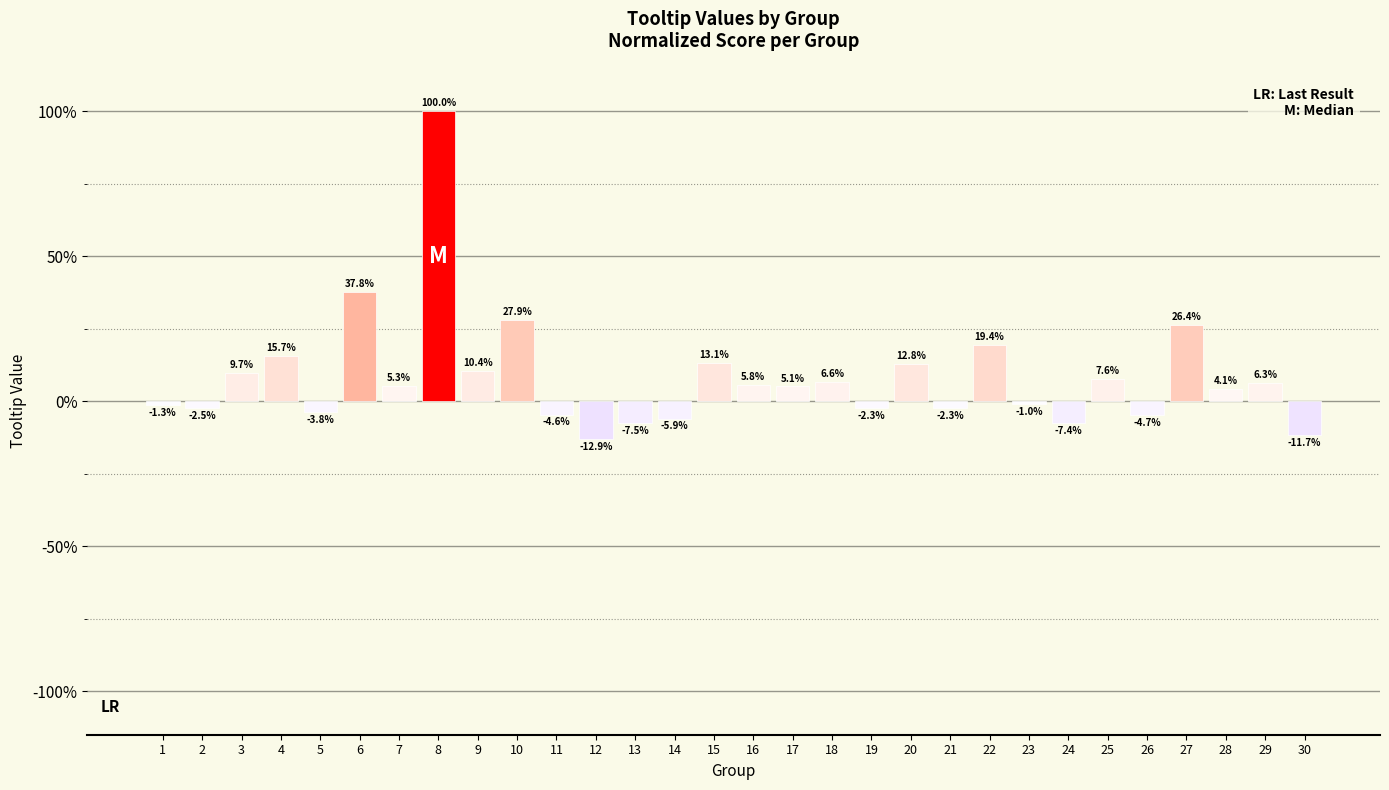

How many bars are there in total?

30